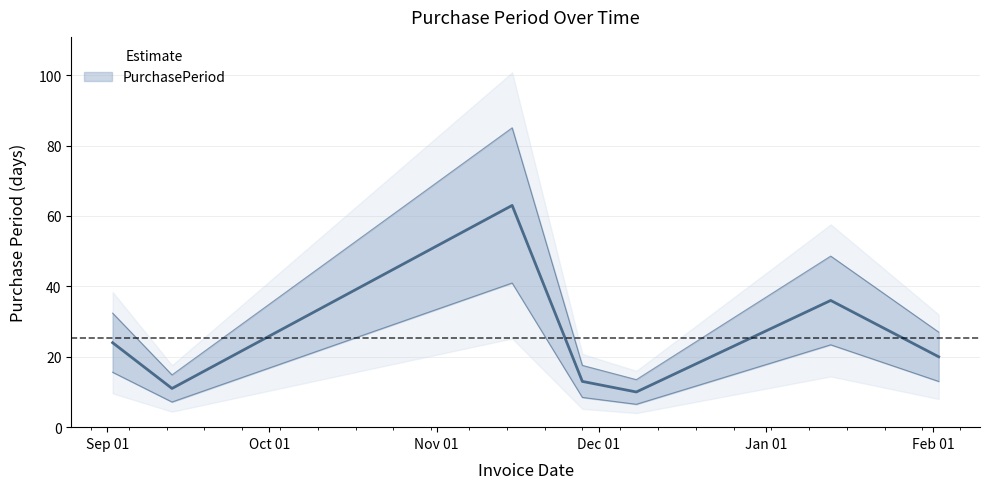

What value does the data have at 2016-12-08?

10